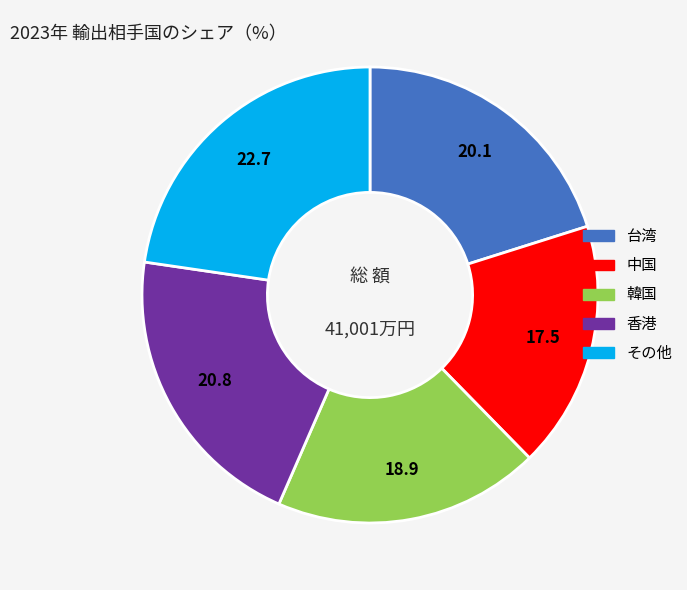

How many segments does this pie chart have?

5